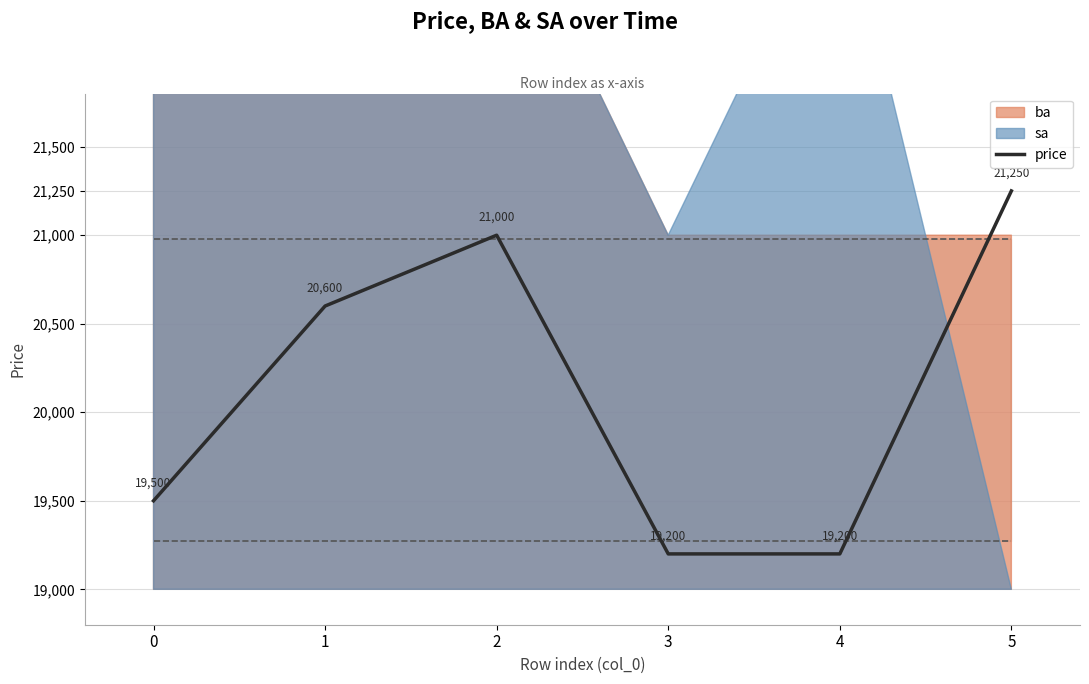

At which category does the chart reach its minimum across all series?

3